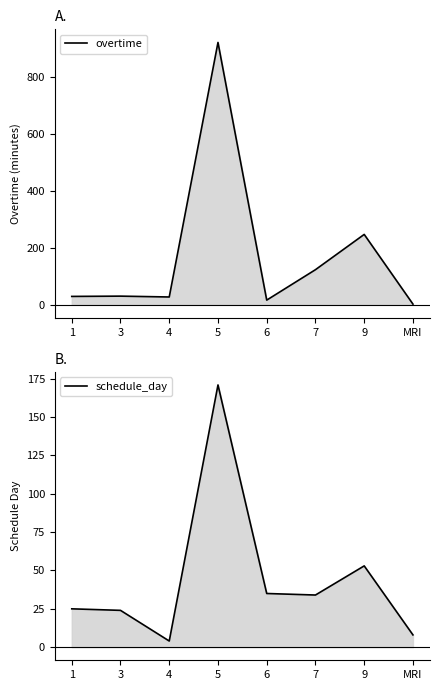

At 9, list the series in order from smallest to largest.

schedule_day, overtime